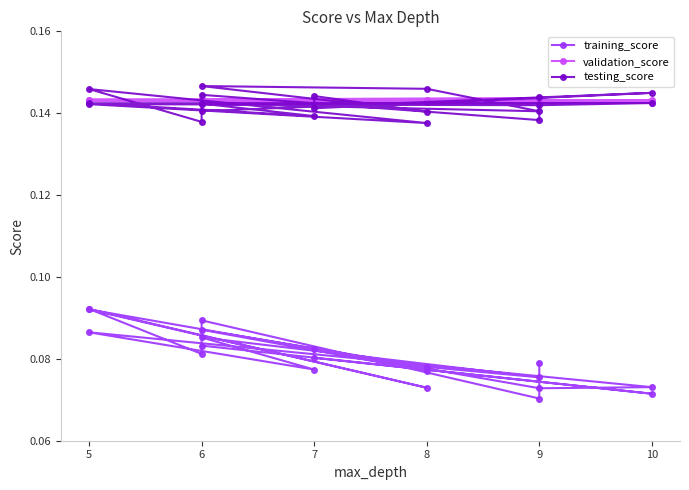

What is the difference between the highest and lowest values at 5?

0.1